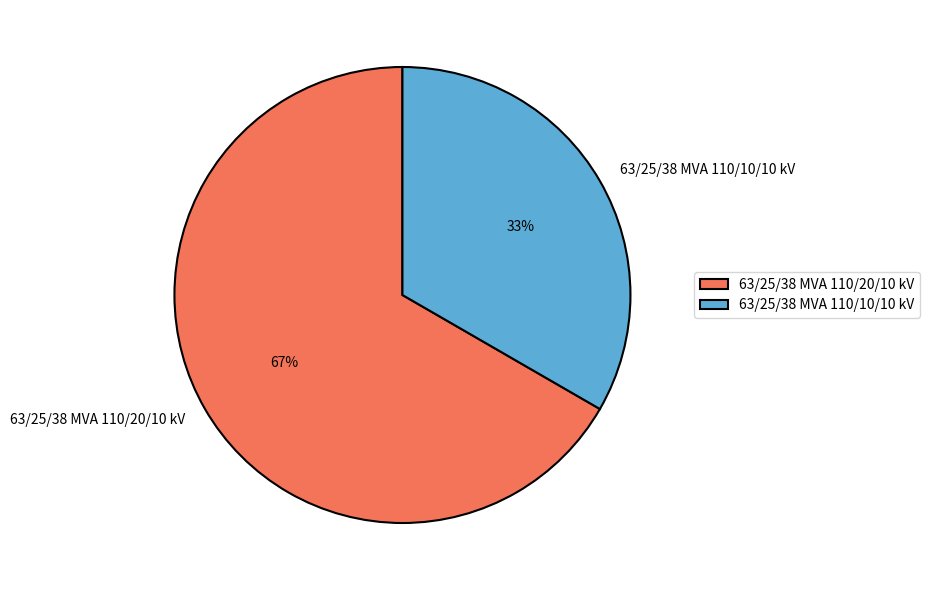

Approximately how many times larger is the value at 63/25/38 MVA 110/20/10 kV compared to 63/25/38 MVA 110/10/10 kV?

2.0